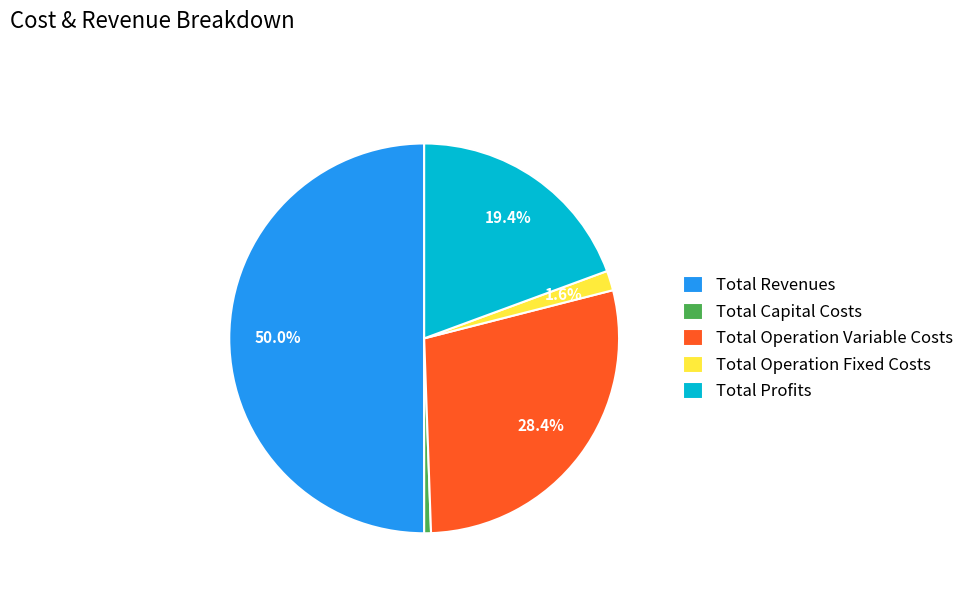

Count the number of slices in the pie.

5